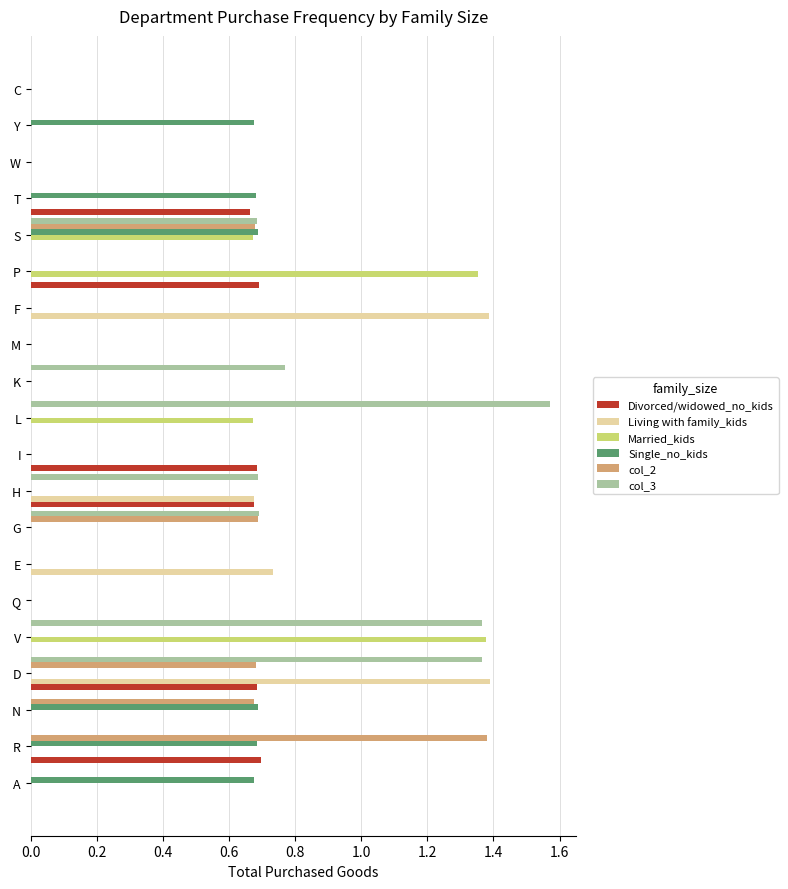

What is the sum of all Living with family_kids values?

4.2